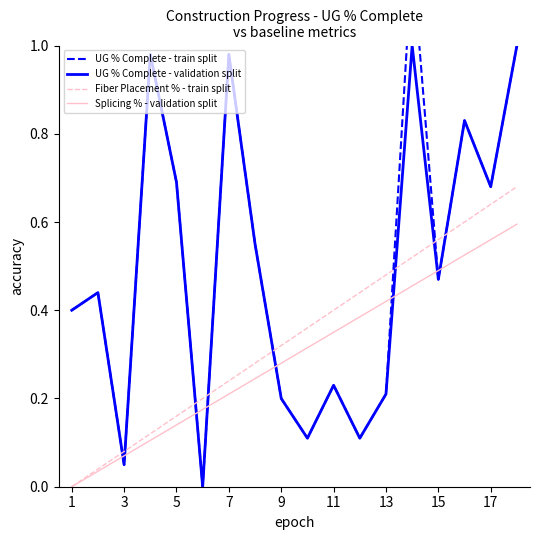

At how many categories does at least one series exceed 0?

18